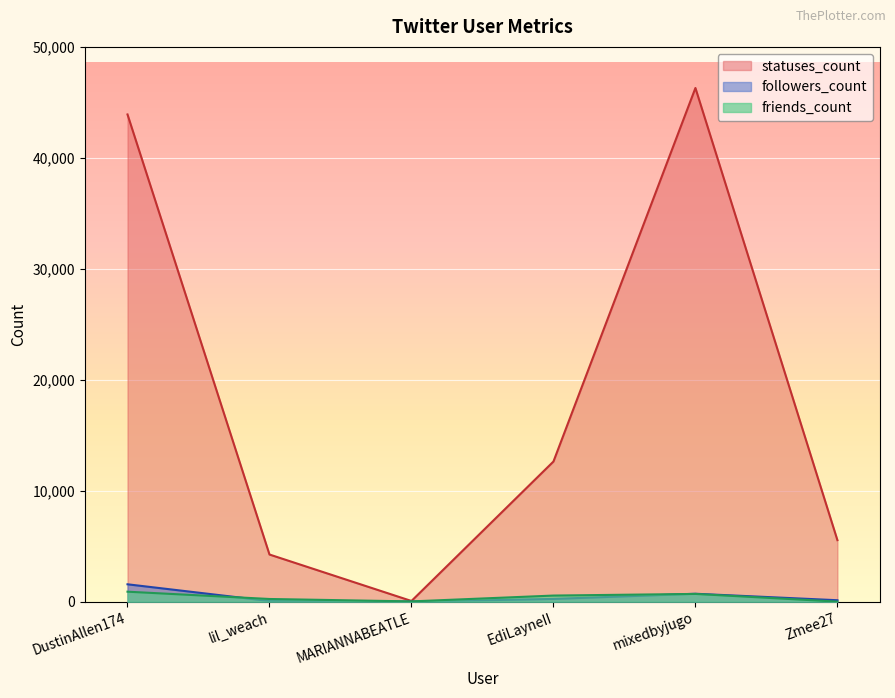

What is the label of the 6th point from the right?

DustinAllen174